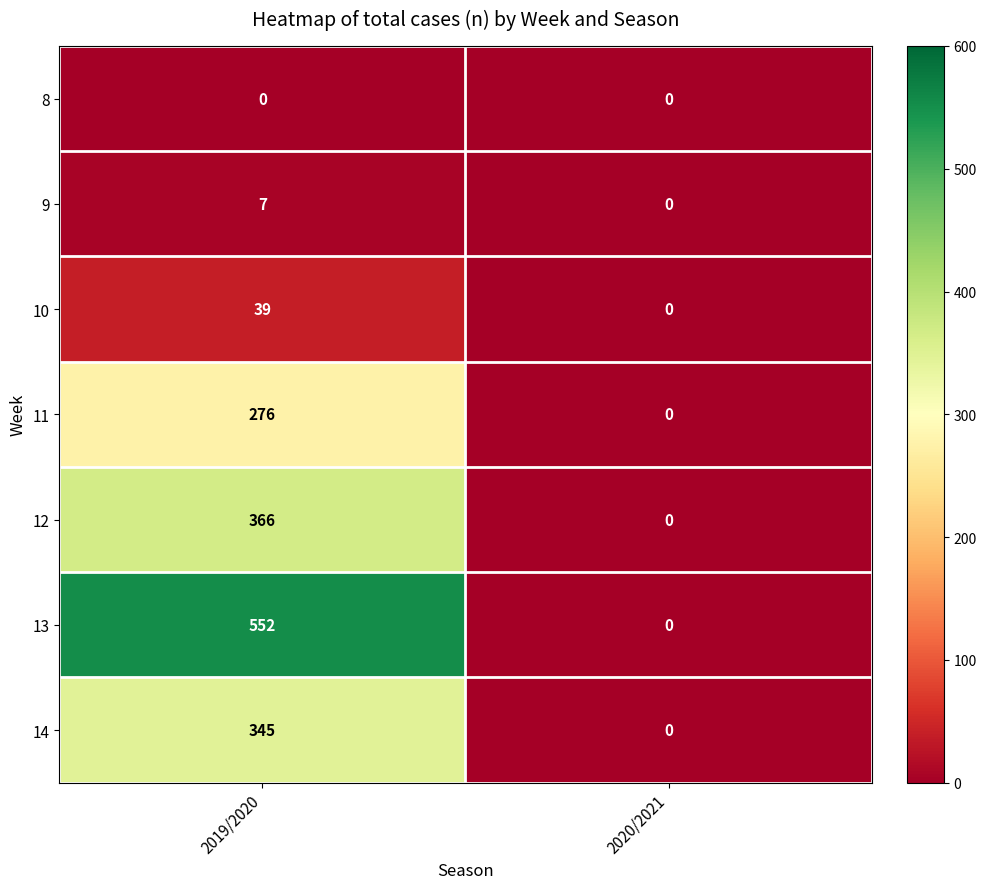

What is the total value across all series at 2019/2020?

1585